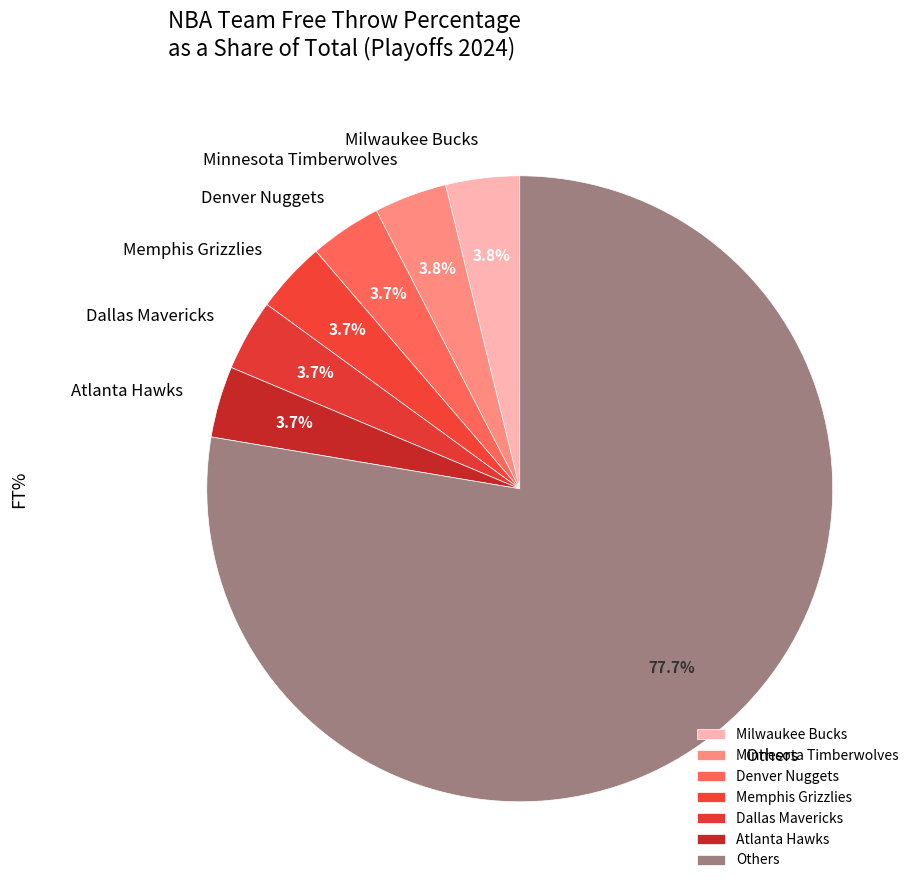

What is the ratio of the value at Atlanta Hawks to the value at Memphis Grizzlies?

1.0